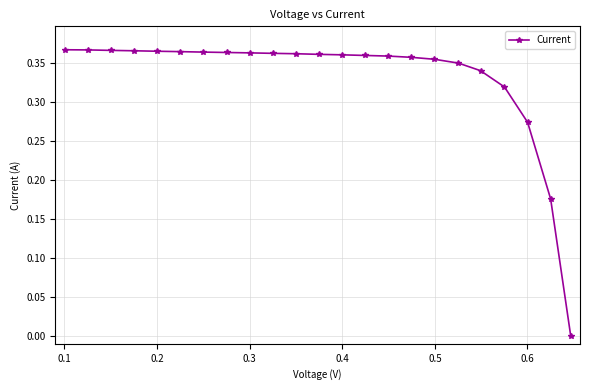

What is the sum of all values?

7.6